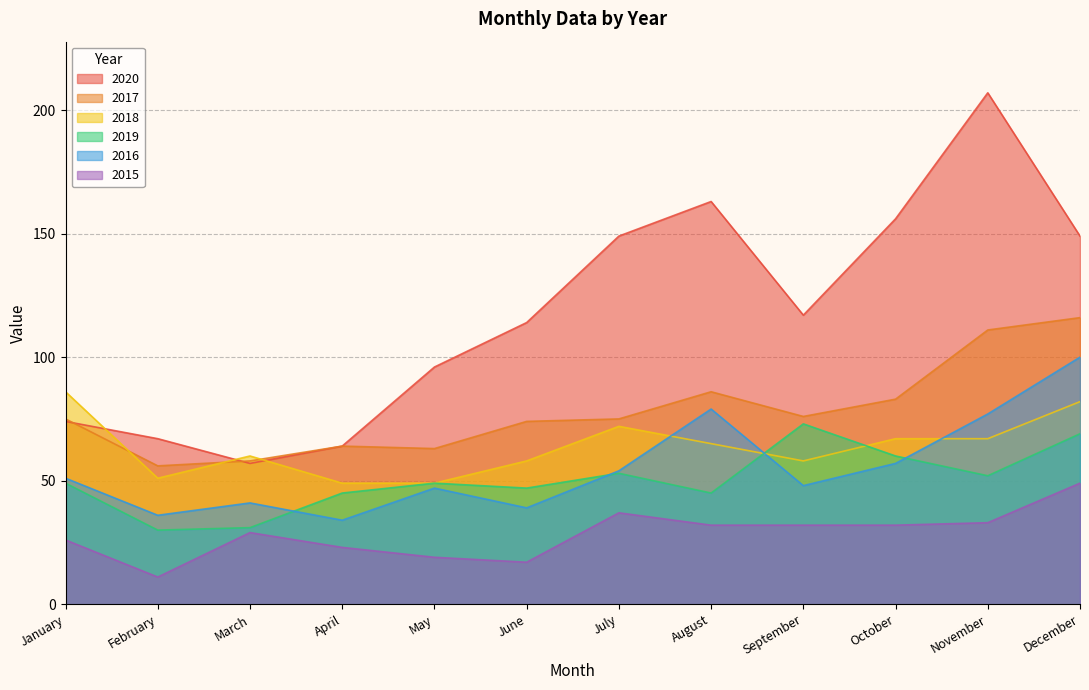

What is the spread (max minus min) of values at November?

174